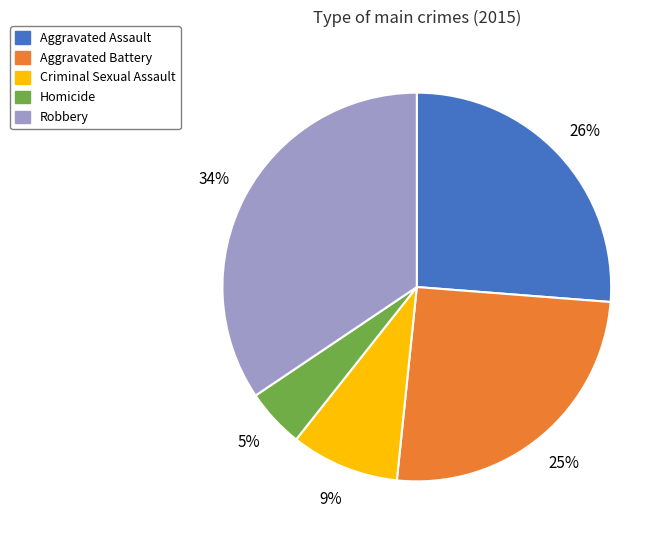

True or false: Criminal Sexual Assault accounts for 9% of the total.

True